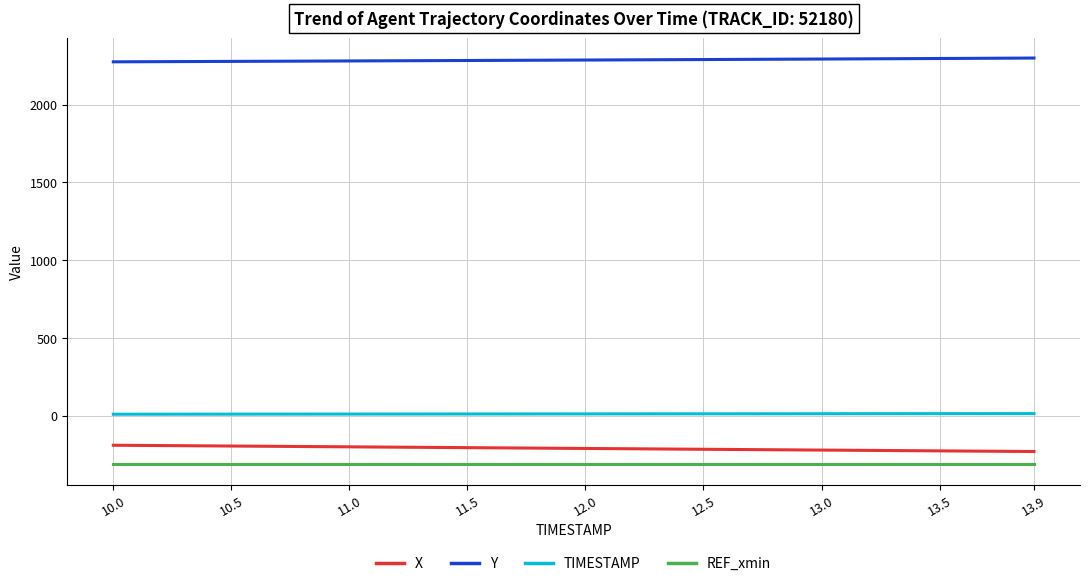

True or false: X and TIMESTAMP intersect in this chart.

False